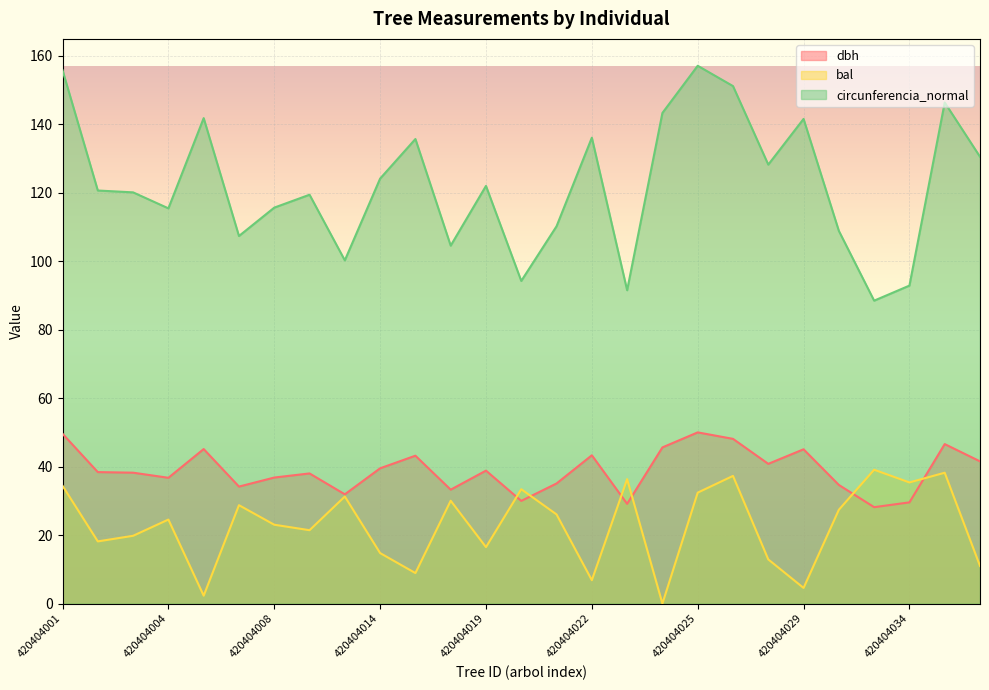

True or false: bal and dbh intersect in this chart.

True